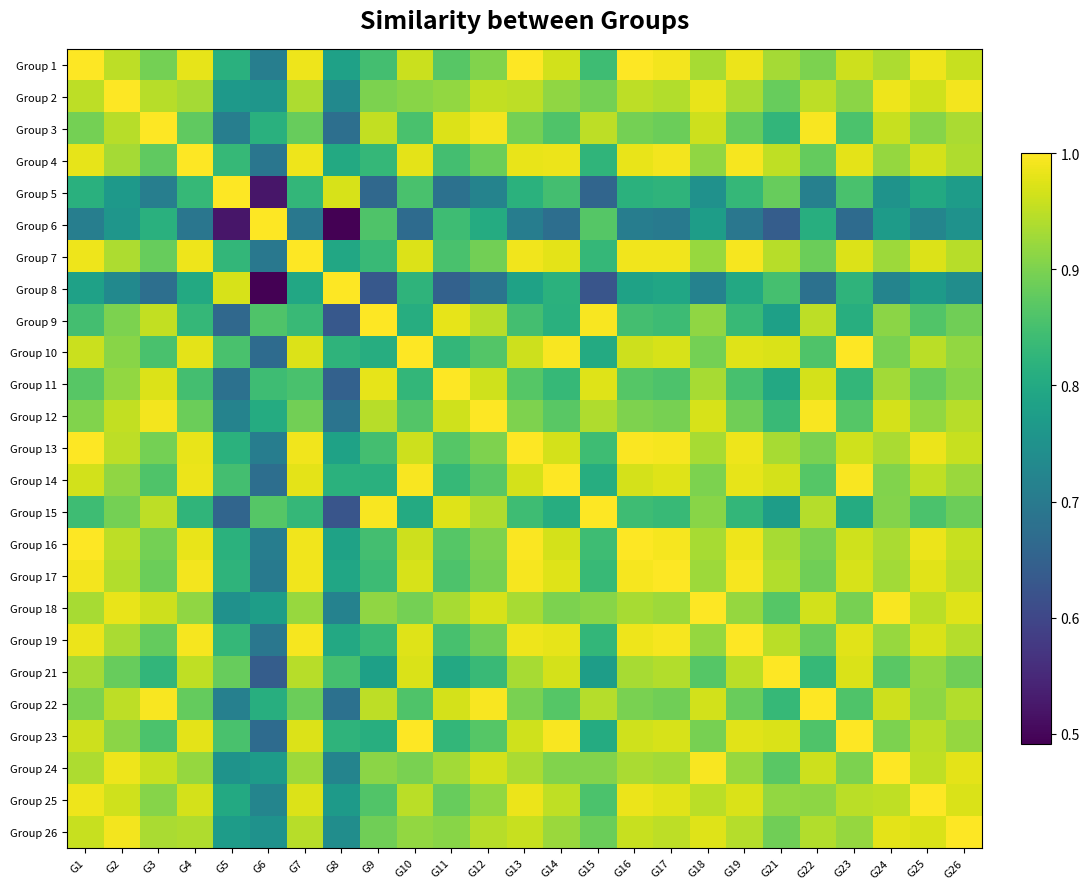

At G14, list the series in order from smallest to largest.

Group 6, Group 15, Group 9, Group 8, Group 11, Group 5, Group 3, Group 22, Group 12, Group 18, Group 24, Group 2, Group 26, Group 25, Group 1, Group 21, Group 16, Group 13, Group 17, Group 7, Group 19, Group 4, Group 10, Group 23, Group 14